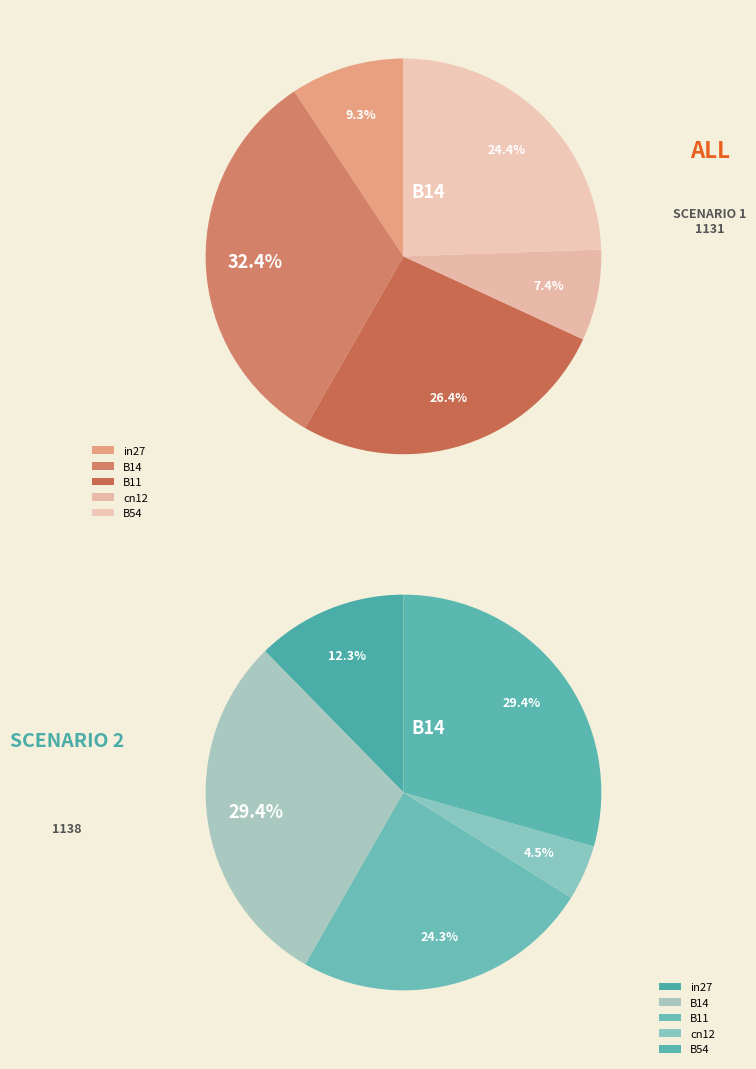

Combined, do in27 and B11 account for over 50%?

No